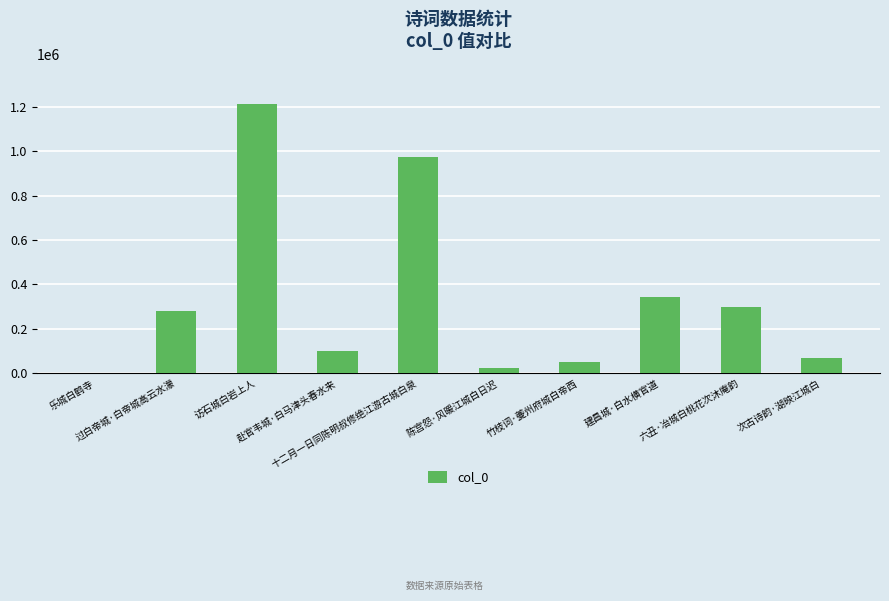

What is the sum of all values?

3352990